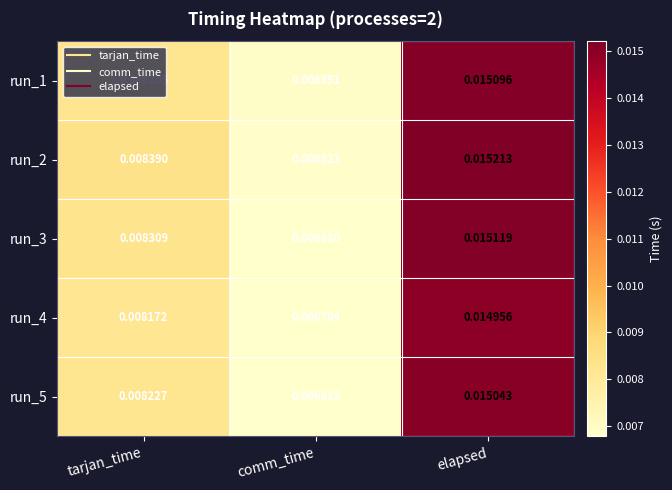

Rank the categories by run_4 value from lowest to highest.

comm_time, tarjan_time, elapsed